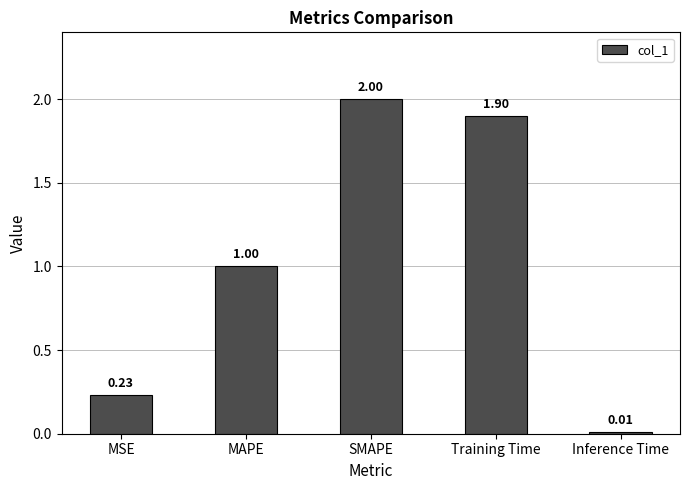

What position from the left is SMAPE?

3